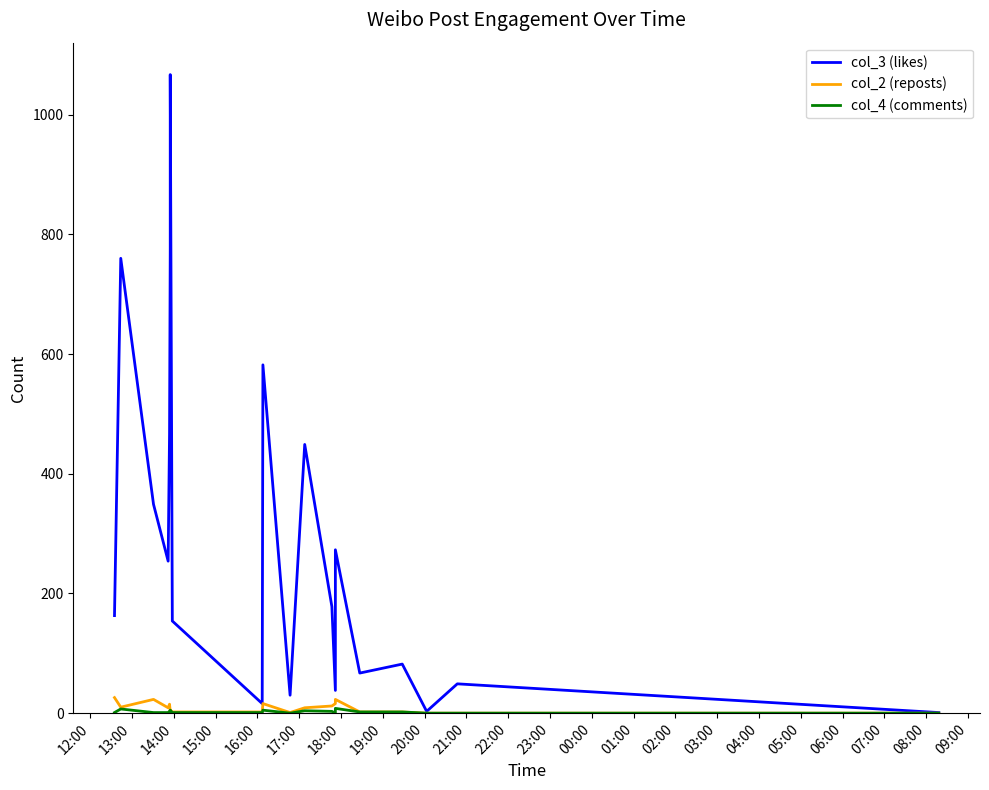

Which series has the largest total across all categories?

col_3 (likes)